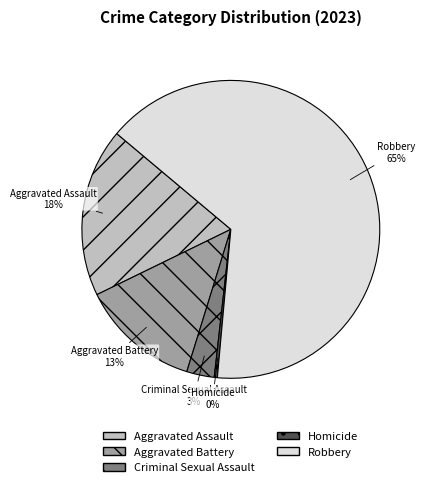

How many segments does this pie chart have?

5